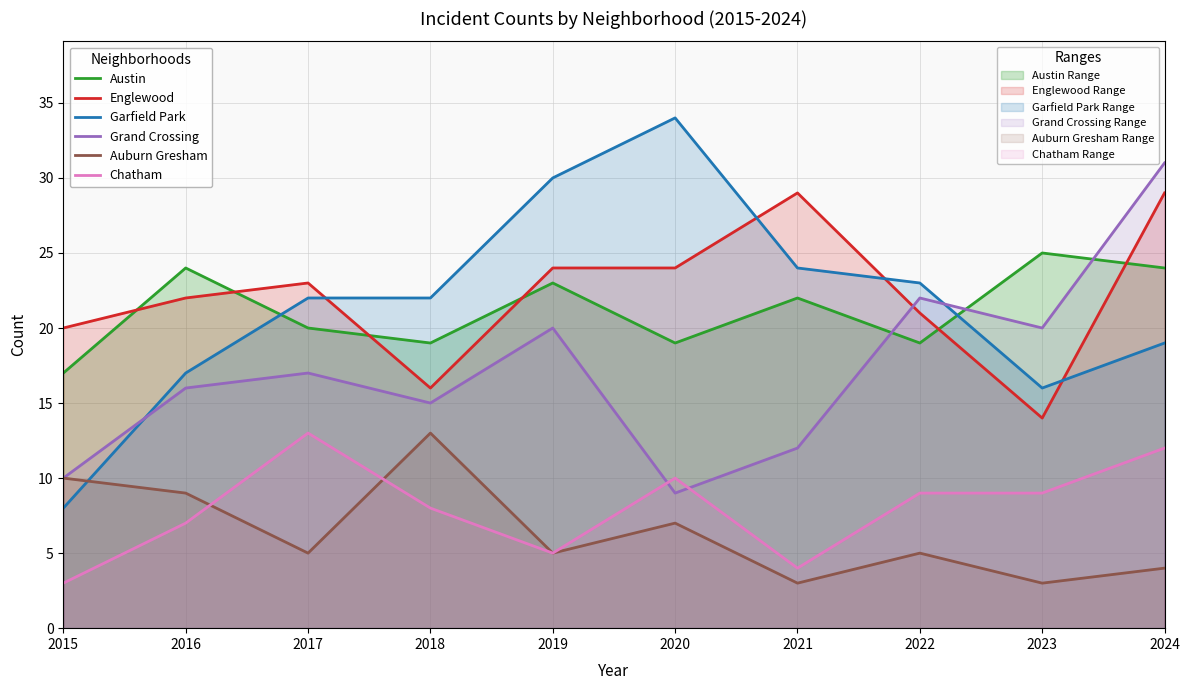

What is the difference between the maximum and minimum values in the Auburn Gresham series?

10